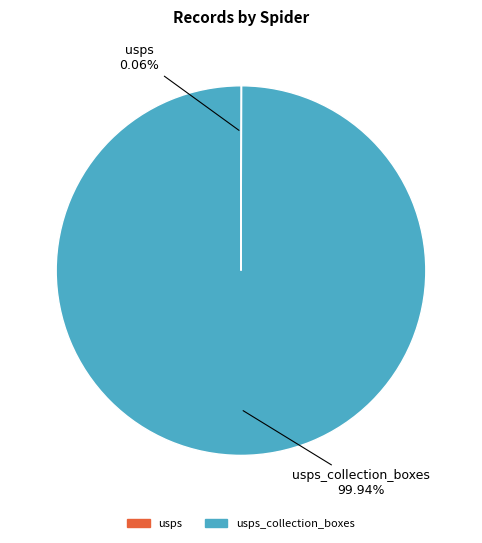

Does any single category account for the majority?

Yes